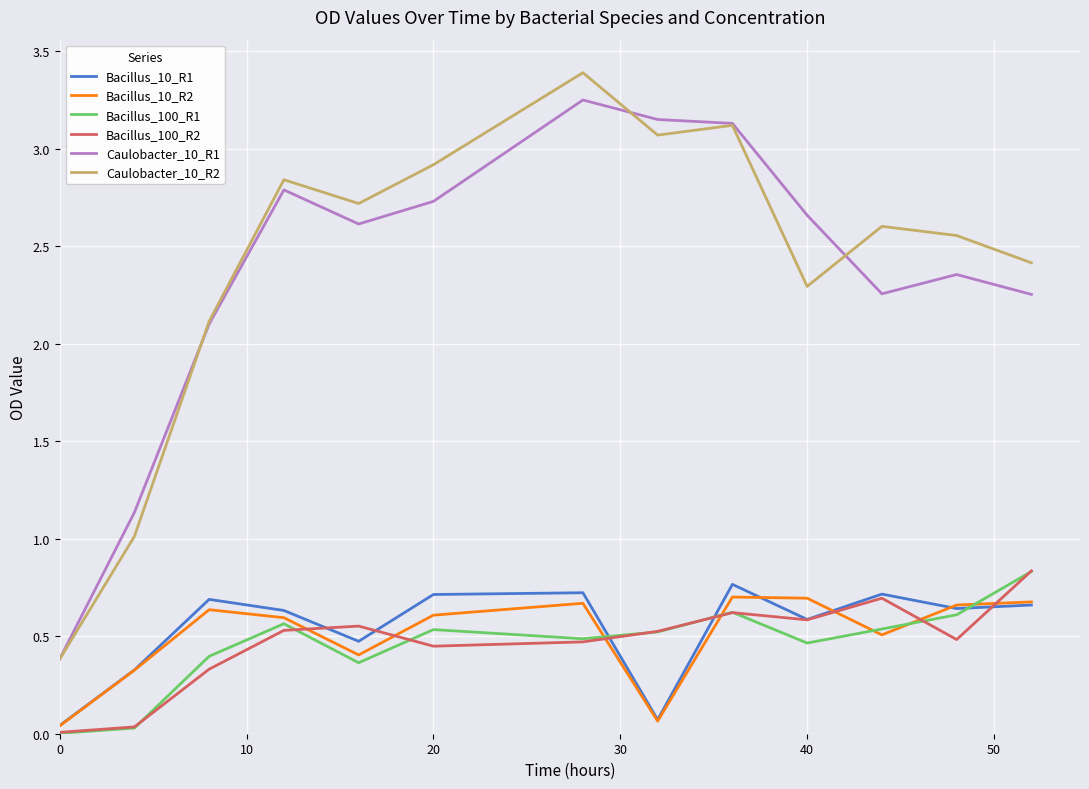

What are all the series names shown in the legend?

Bacillus_10_R1, Bacillus_10_R2, Bacillus_100_R1, Bacillus_100_R2, Caulobacter_10_R1, Caulobacter_10_R2